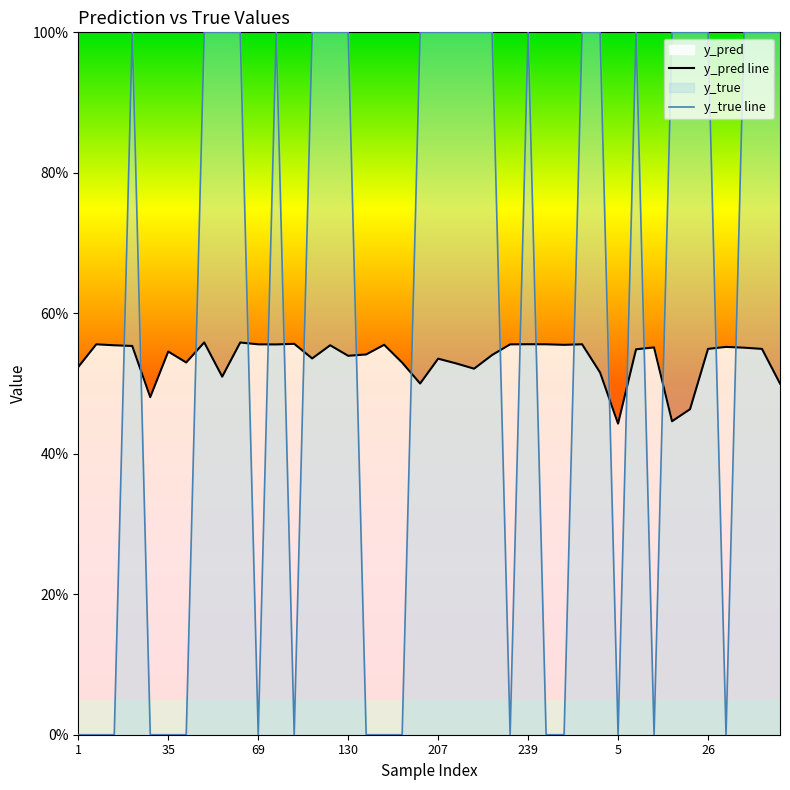

List the series in order of their overall mean, lowest first.

y_pred line, y_true line